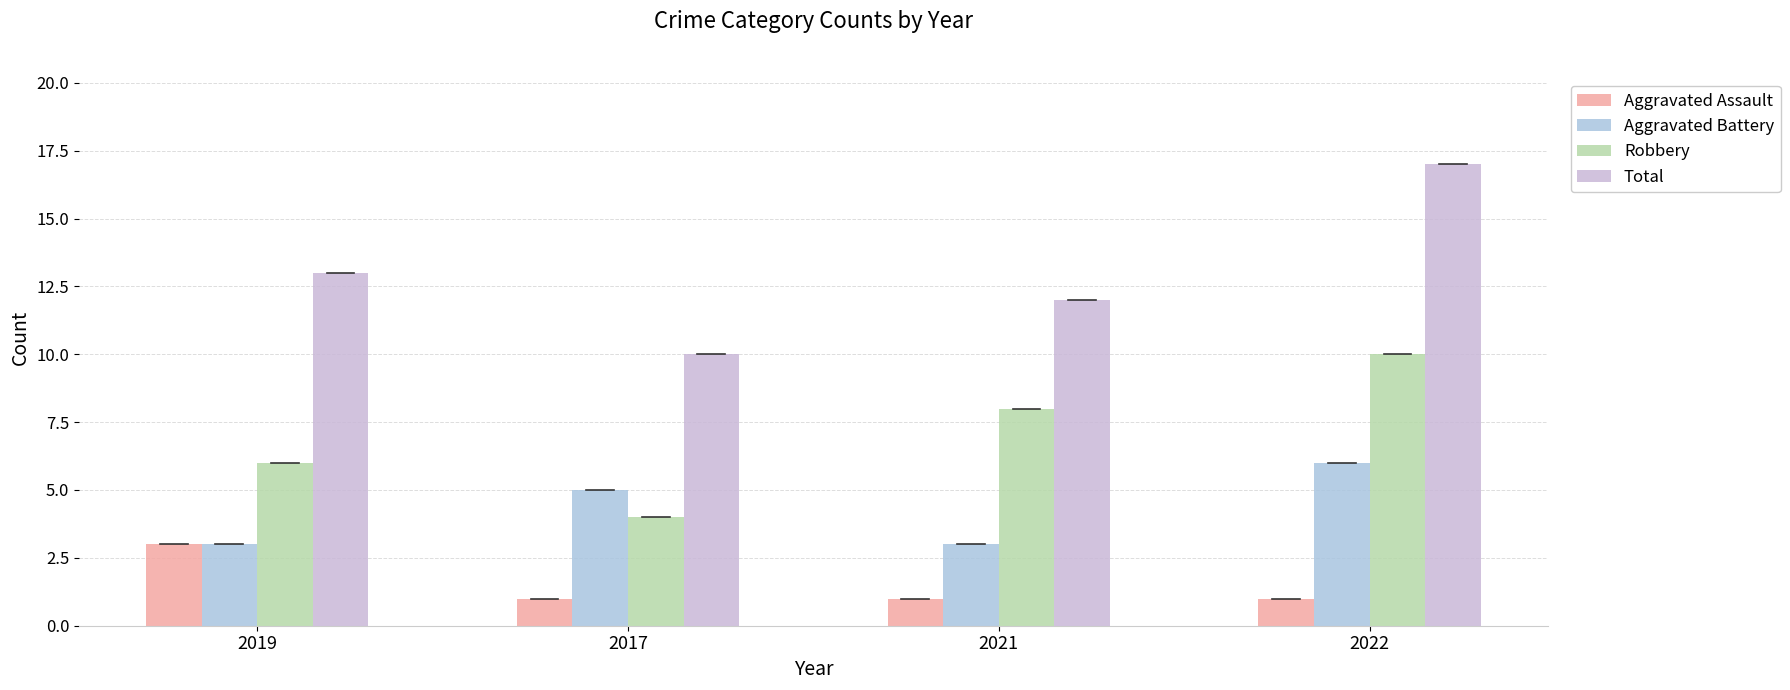

List the labels in order of Total value, largest first.

2022, 2019, 2021, 2017